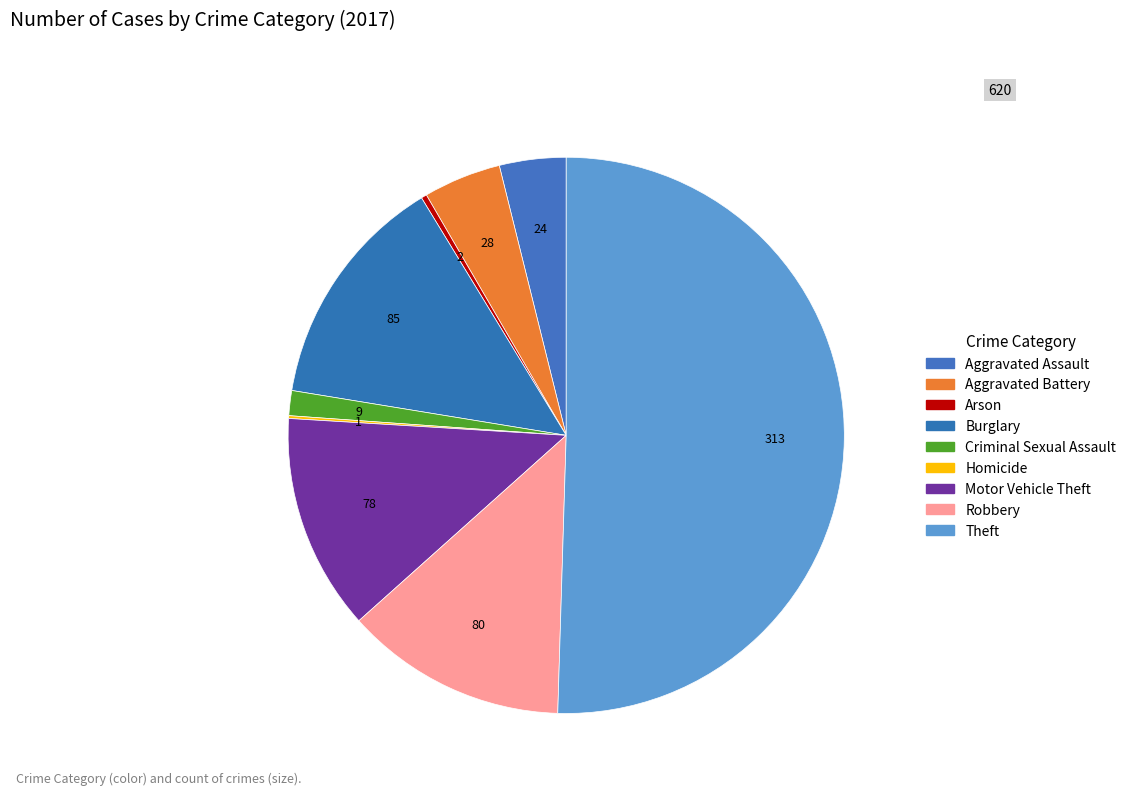

Is the sum of Burglary and Robbery greater than half?

No